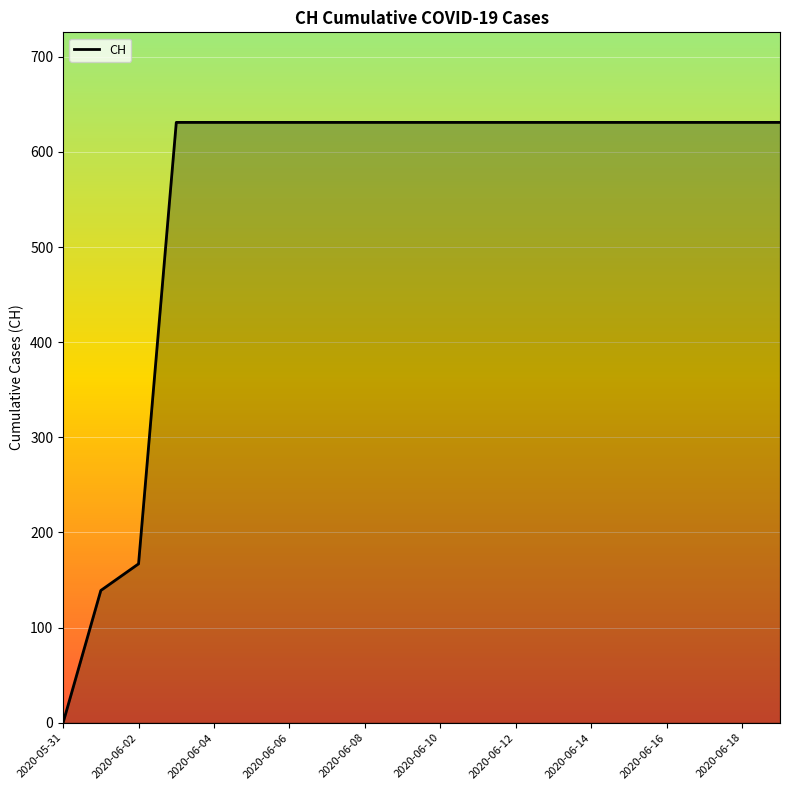

What is the difference between the maximum and minimum values?

631